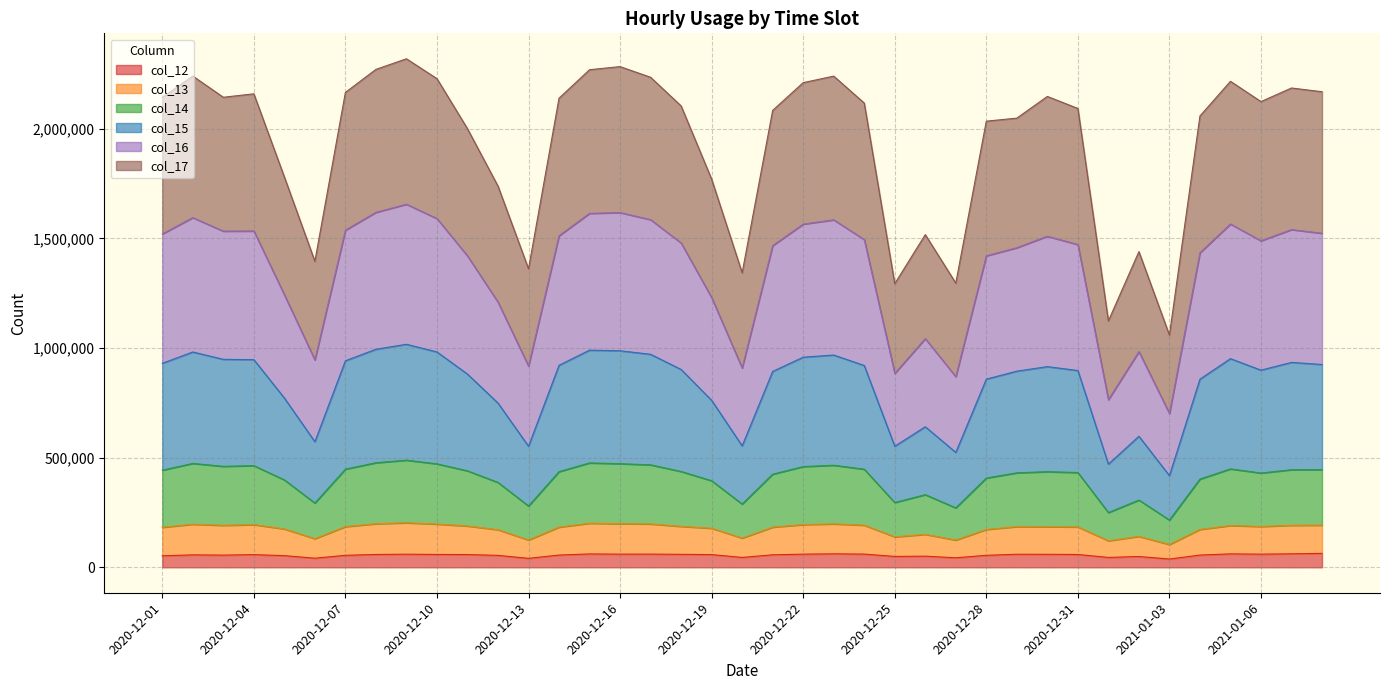

True or false: col_15 has more than 0 interior local peaks.

True